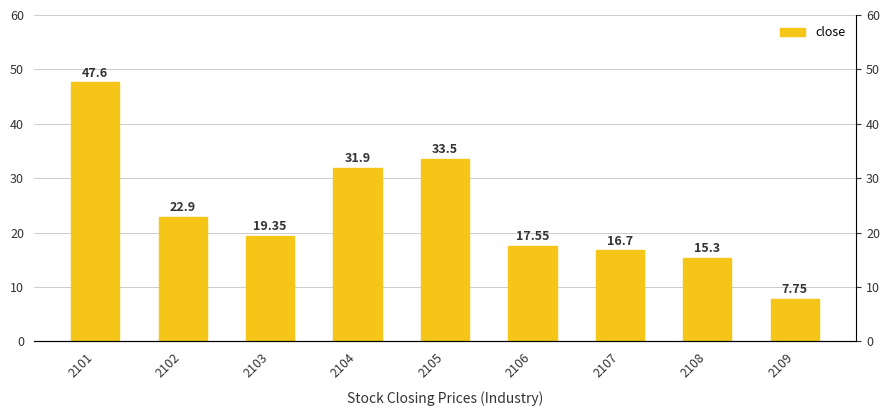

List the labels in order of value, smallest first.

2109, 2108, 2107, 2106, 2103, 2102, 2104, 2105, 2101